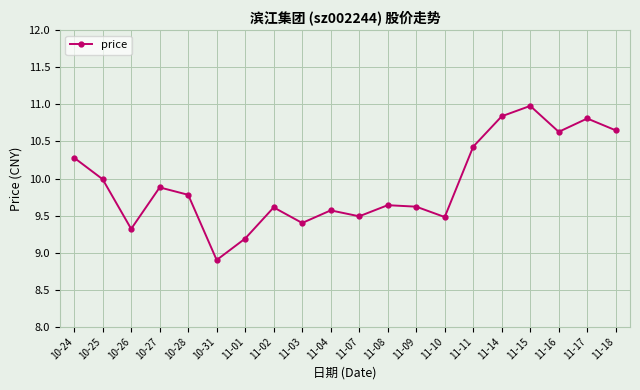

At which label does the data first exceed 9?

10-24